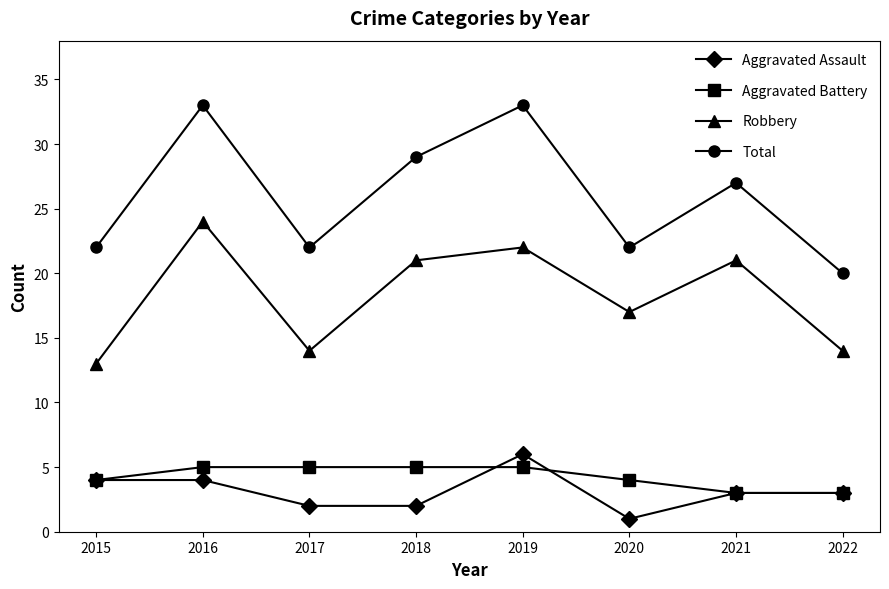

What is the difference between the maximum and minimum values in the Aggravated Assault series?

5